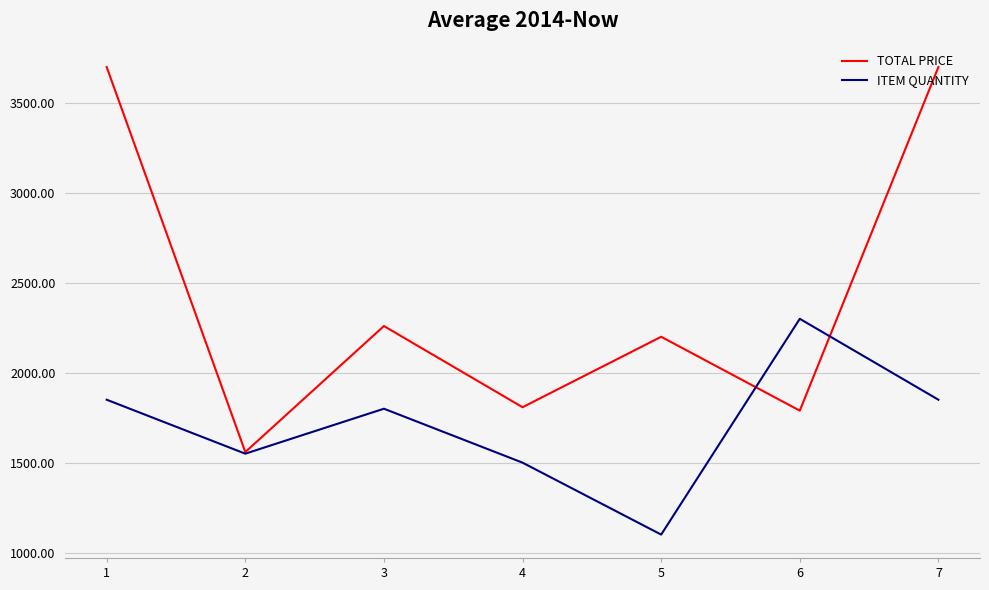

Between 5 and 7, which series saw the biggest shift?

TOTAL PRICE